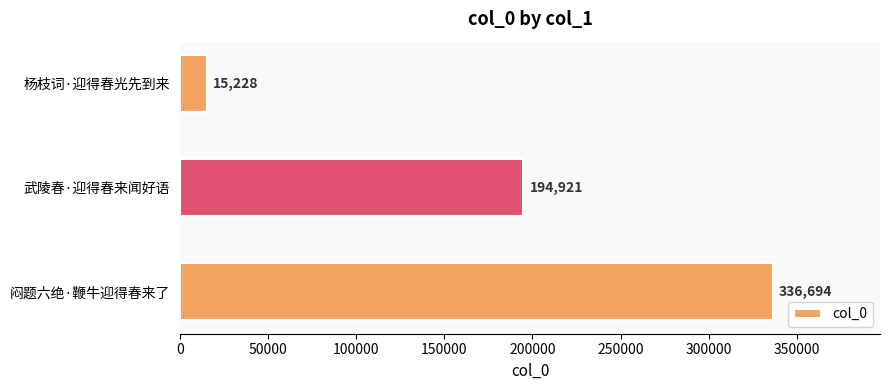

What is the greatest value displayed?

336694